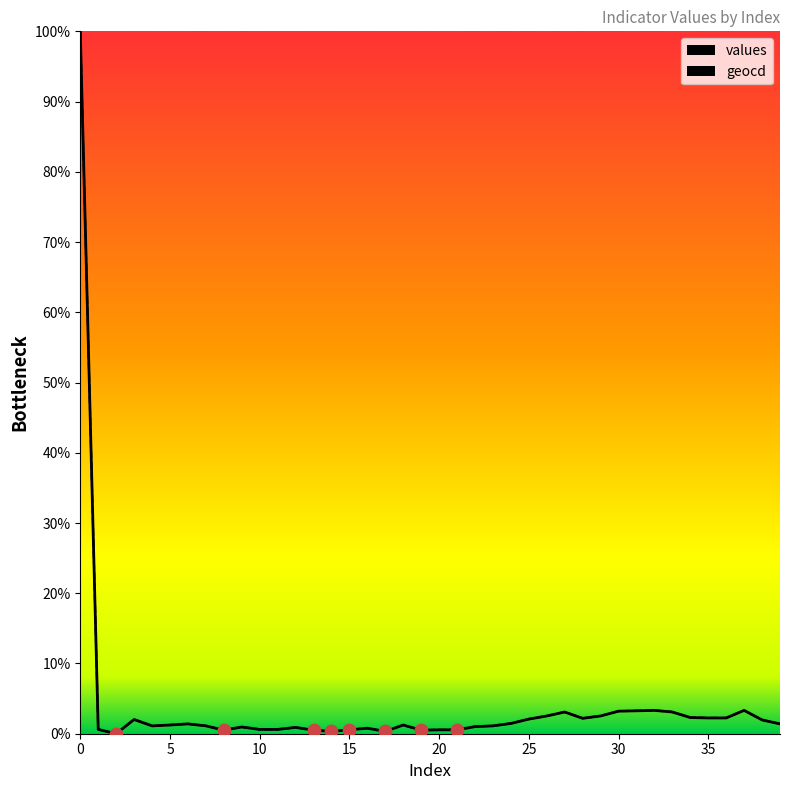

Which series reaches the maximum Y coordinate?

values